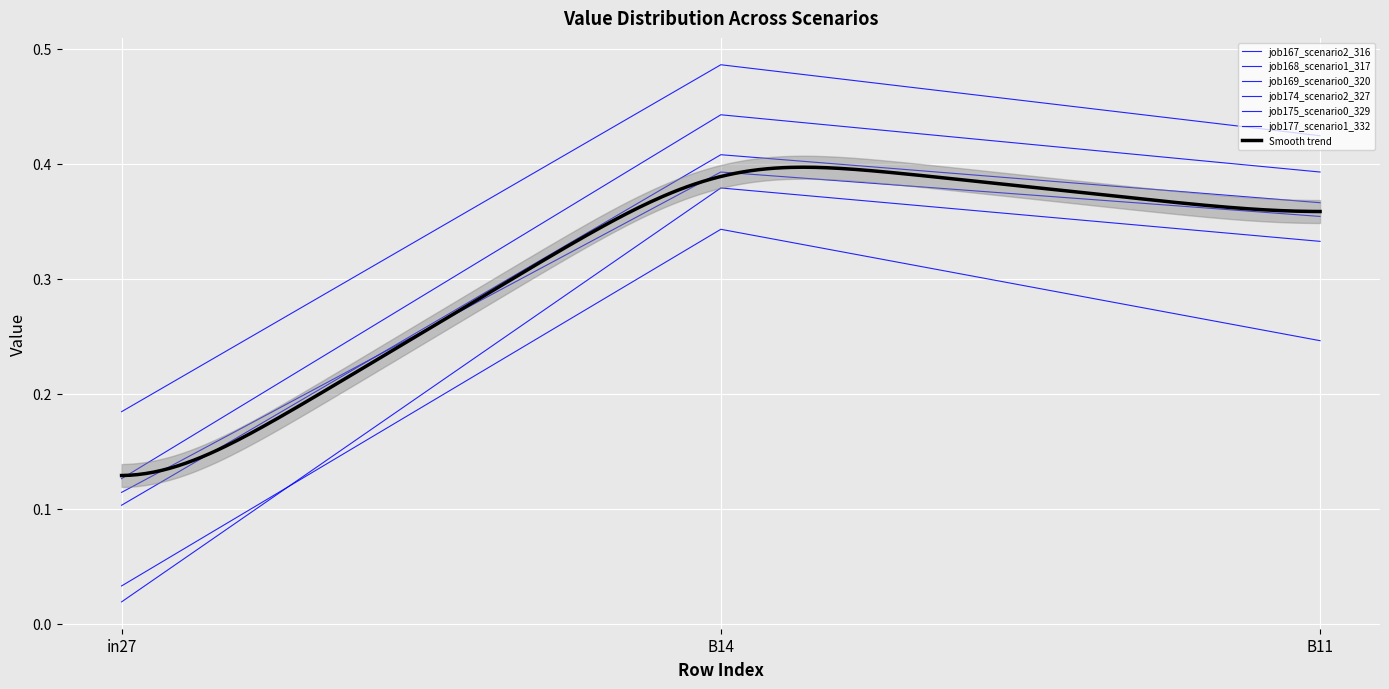

Reading left to right, extract all data points from this chart.

job167_scenario2_316: 0.1	0.4	0.4
job168_scenario1_317: 0.1	0.4	0.4
job169_scenario0_320: 0.0	0.3	0.2
job174_scenario2_327: 0.2	0.5	0.4
job175_scenario0_329: 0.0	0.4	0.3
job177_scenario1_332: 0.1	0.4	0.4